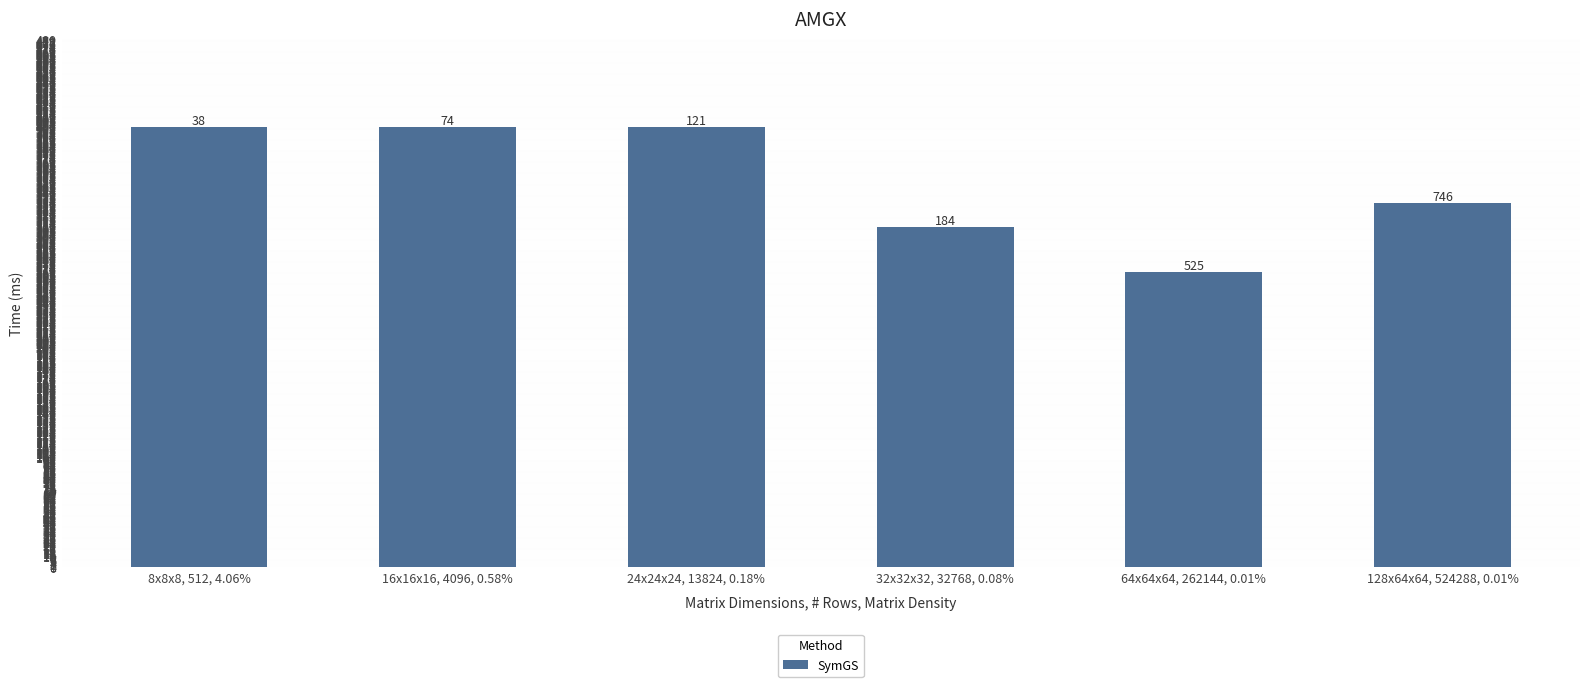

True or false: the data shows 331 at 128x64x64, 524288, 0.01%.

True